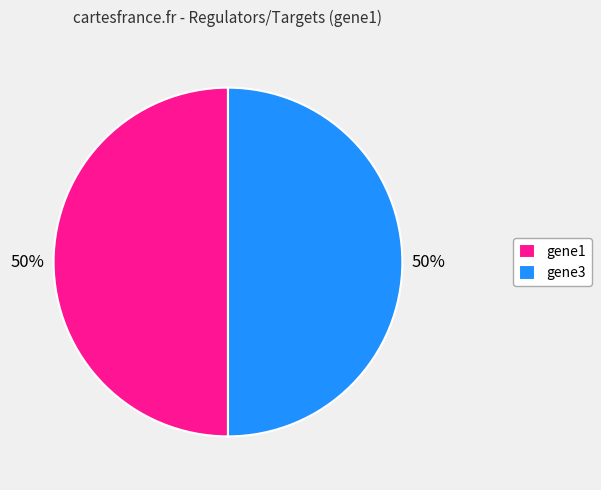

What percentage is the gene3 slice, to the nearest percent?

50%